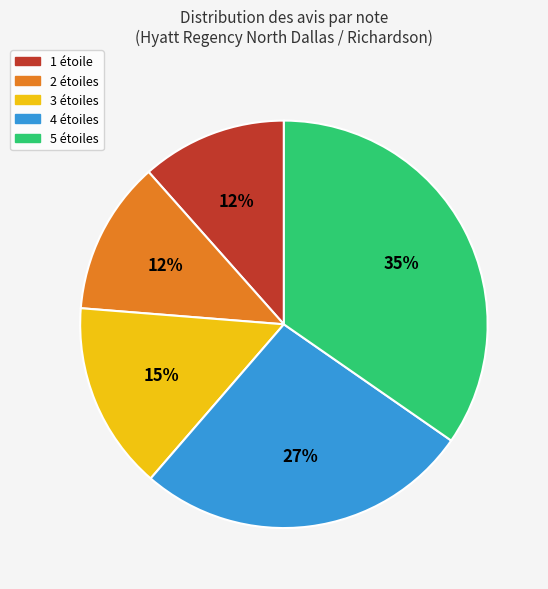

Between 5 étoiles and 2 étoiles, which is larger?

5 étoiles